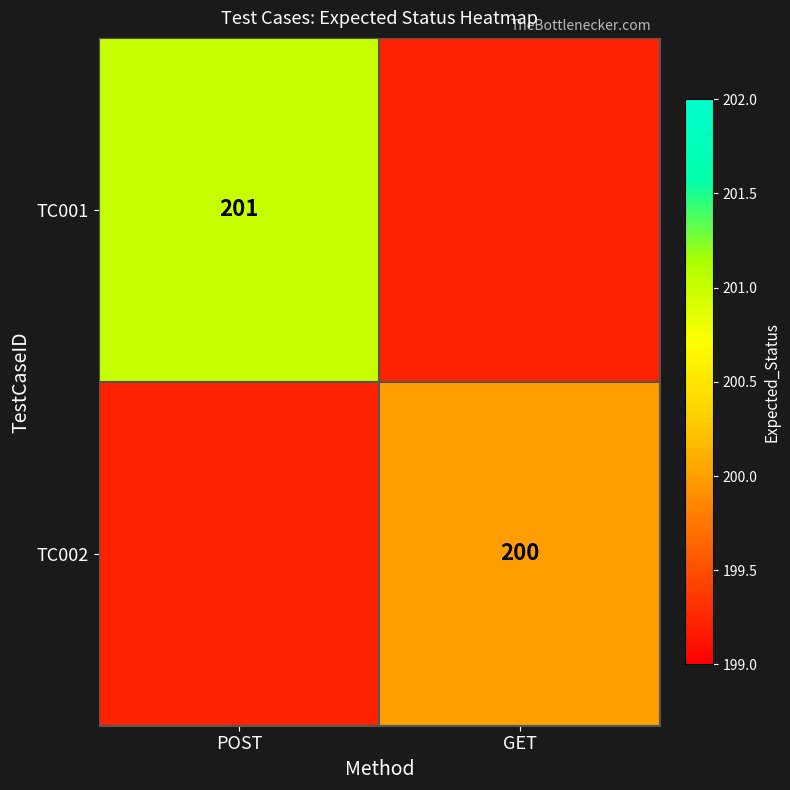

Is it true that TC001 equals 87 at POST?

False